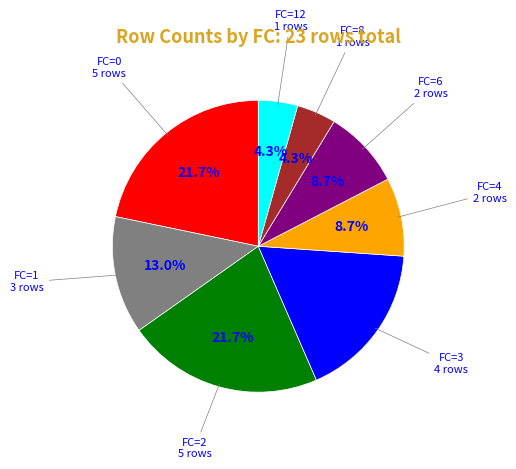

To the nearest percent, what is the combined percentage of FC=2 and FC=8?

26%